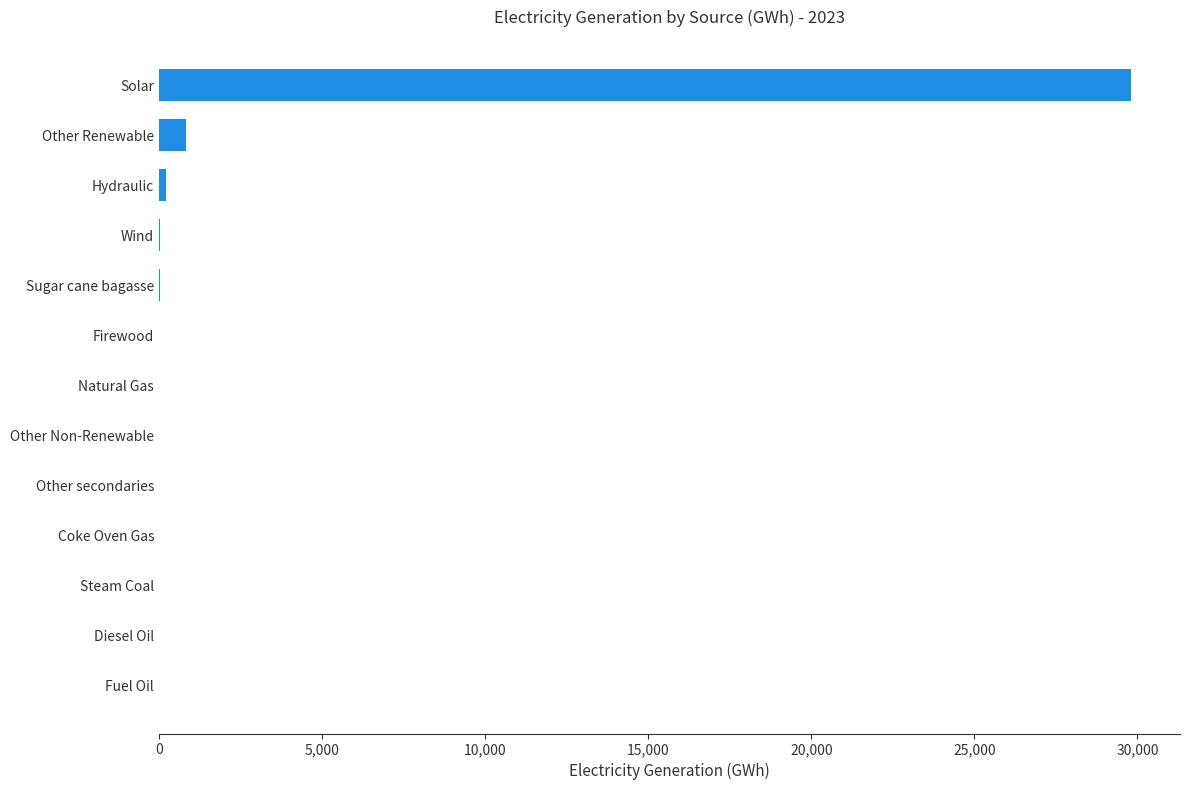

True or false: the data shows 20480.3 at Solar.

False